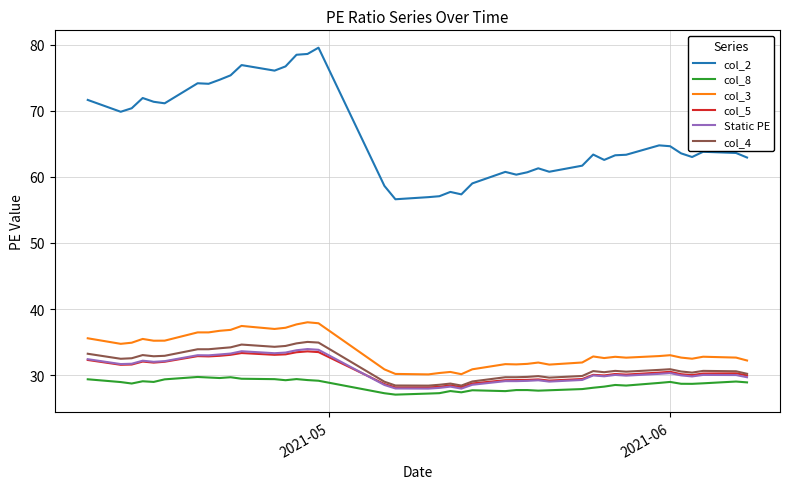

Which series has the largest range (max minus min)?

col_2